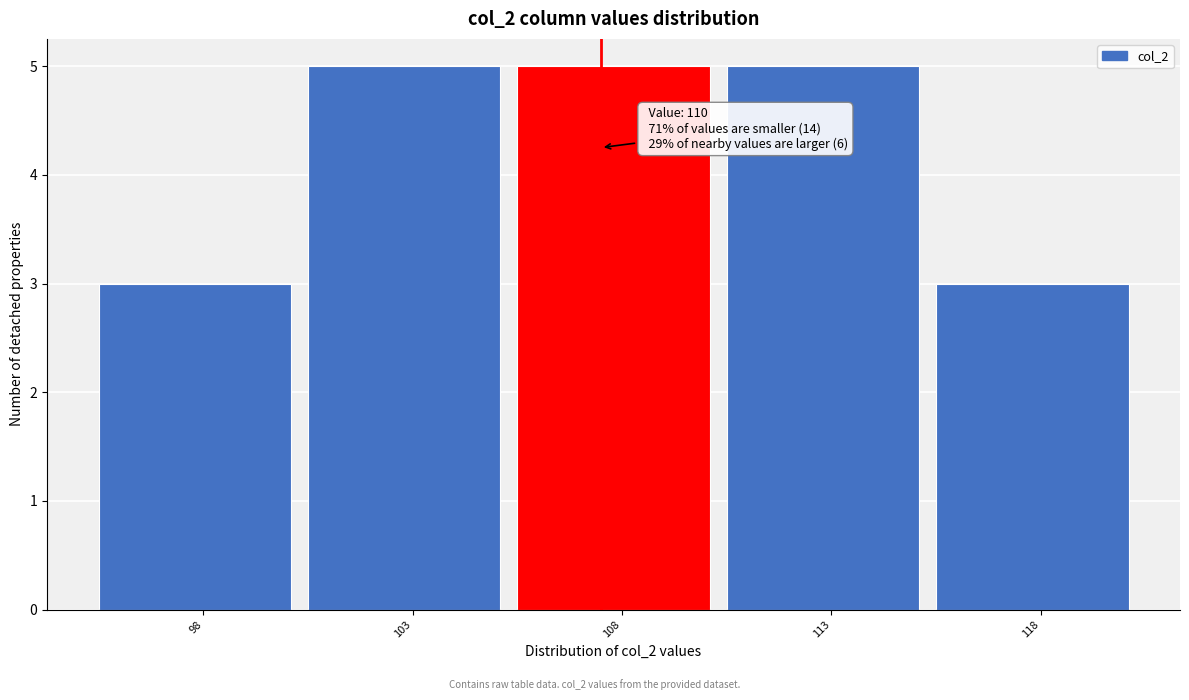

Reading right to left, what are all the values shown in this chart?

3	5	5	5	3